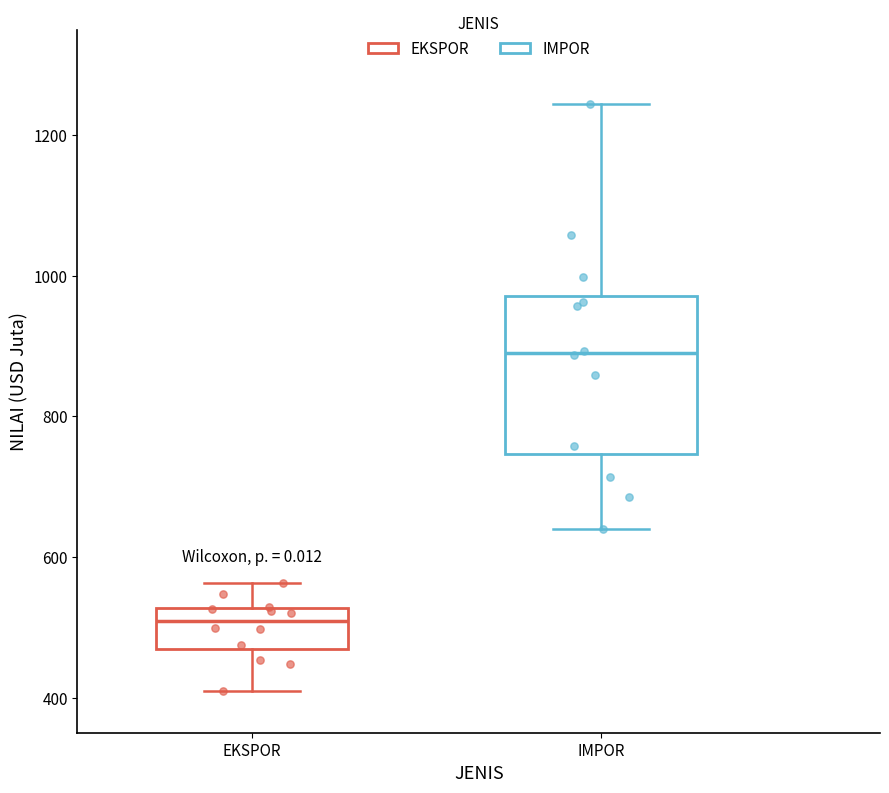

Which box has the highest median line?

IMPOR